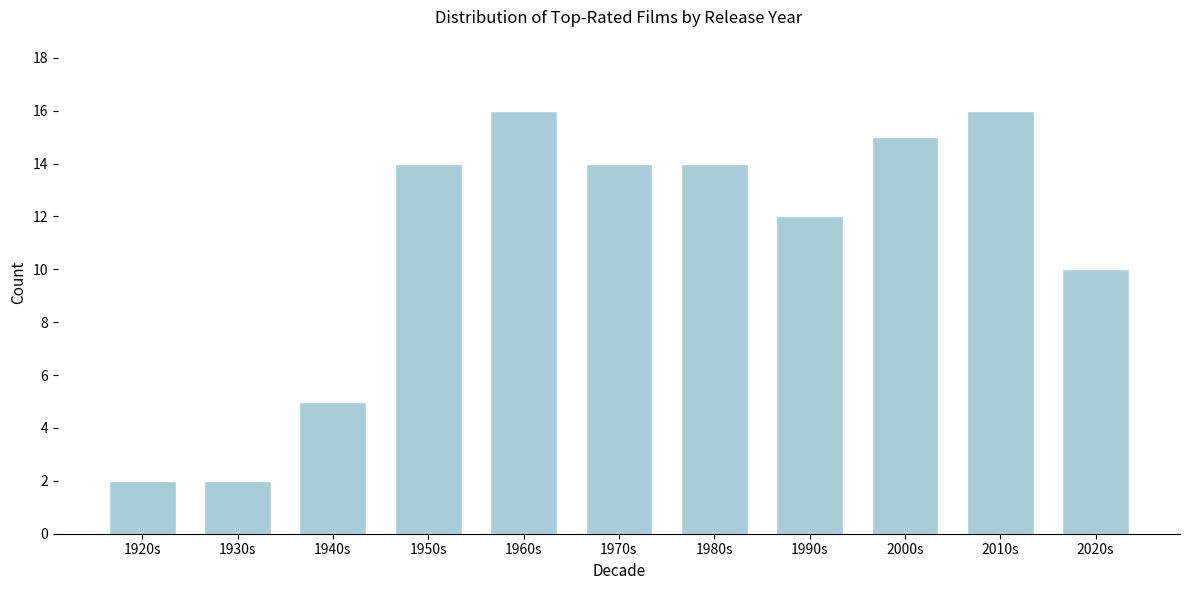

Reading left to right, what are all the values shown in this chart?

2	2	5	14	16	14	14	12	15	16	10